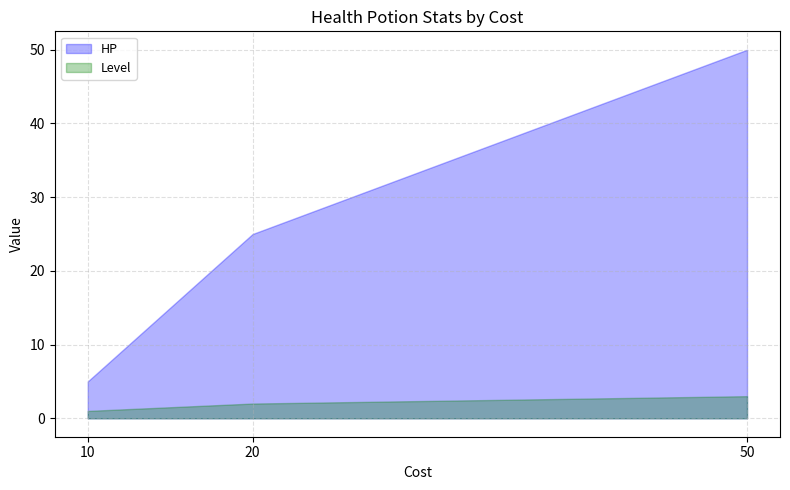

Which series changed the most between 10 and 20?

HP